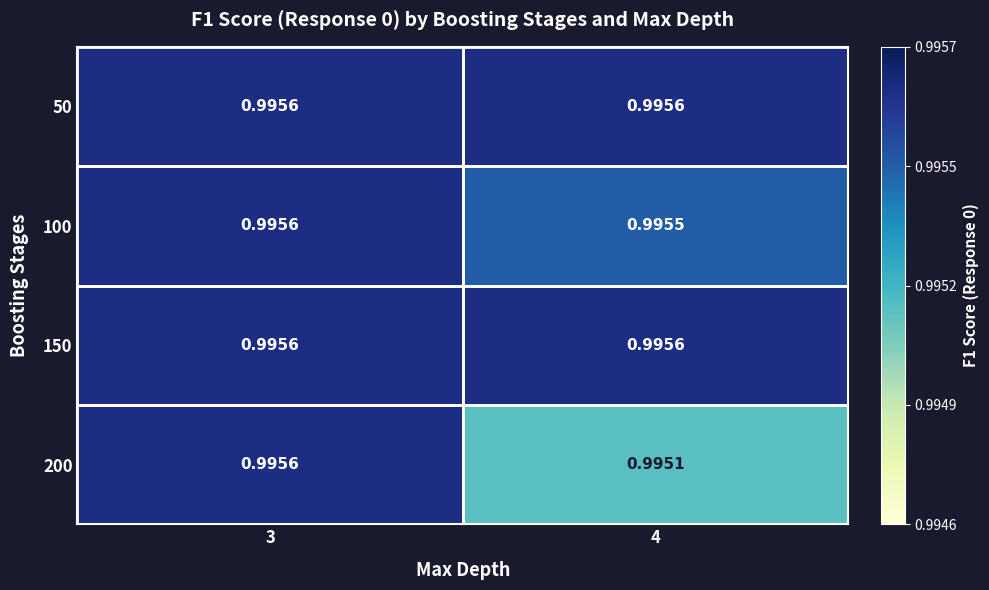

At how many categories does at least one series exceed 0?

2